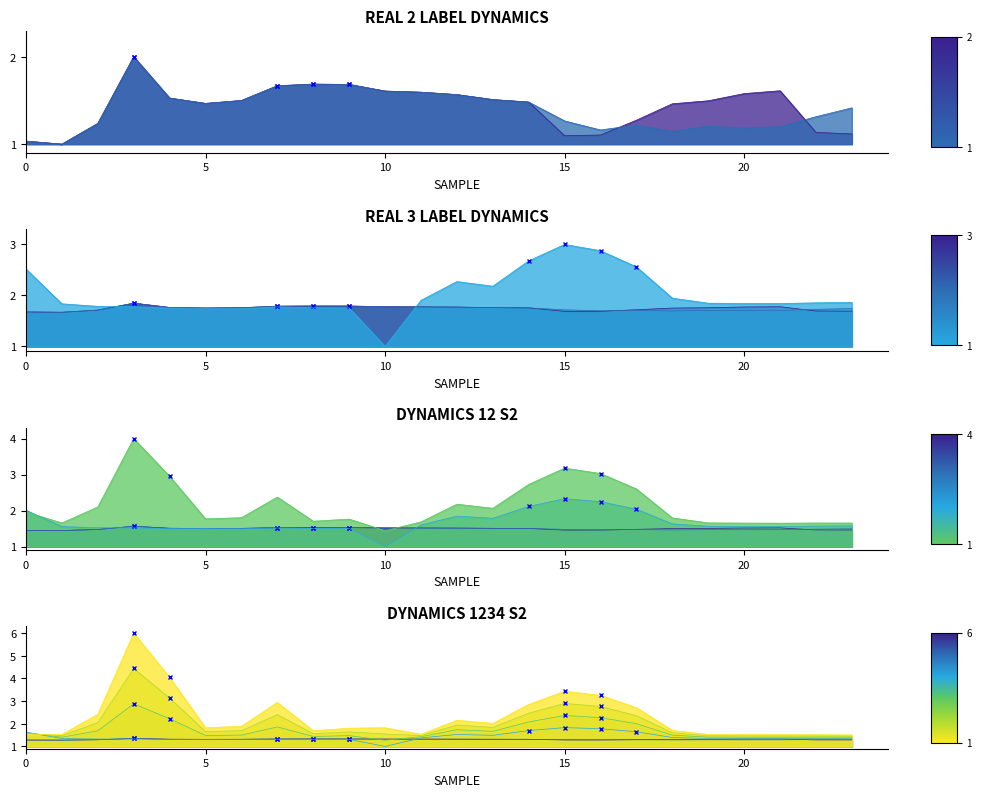

Is it true that col_2 equals 1.7 at 9?

True